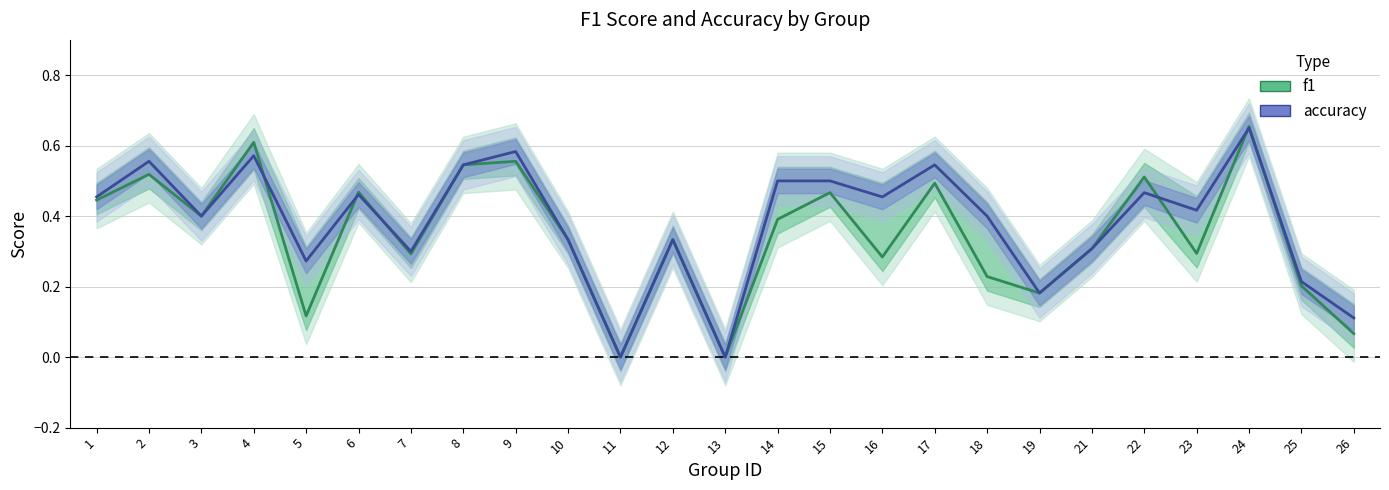

Reading left to right, extract all data points from this chart.

f1: 1=0.4	2=0.5	3=0.4	4=0.6	5=0.1	6=0.5	7=0.3	8=0.5	9=0.6	10=0.3	11=0.0	12=0.3	13=0.0	14=0.4	15=0.5	16=0.3	17=0.5	18=0.2	19=0.2	21=0.3	22=0.5	23=0.3	24=0.7	25=0.2	26=0.1
accuracy: 1=0.5	2=0.6	3=0.4	4=0.6	5=0.3	6=0.5	7=0.3	8=0.5	9=0.6	10=0.3	11=0.0	12=0.3	13=0.0	14=0.5	15=0.5	16=0.5	17=0.5	18=0.4	19=0.2	21=0.3	22=0.5	23=0.4	24=0.7	25=0.2	26=0.1